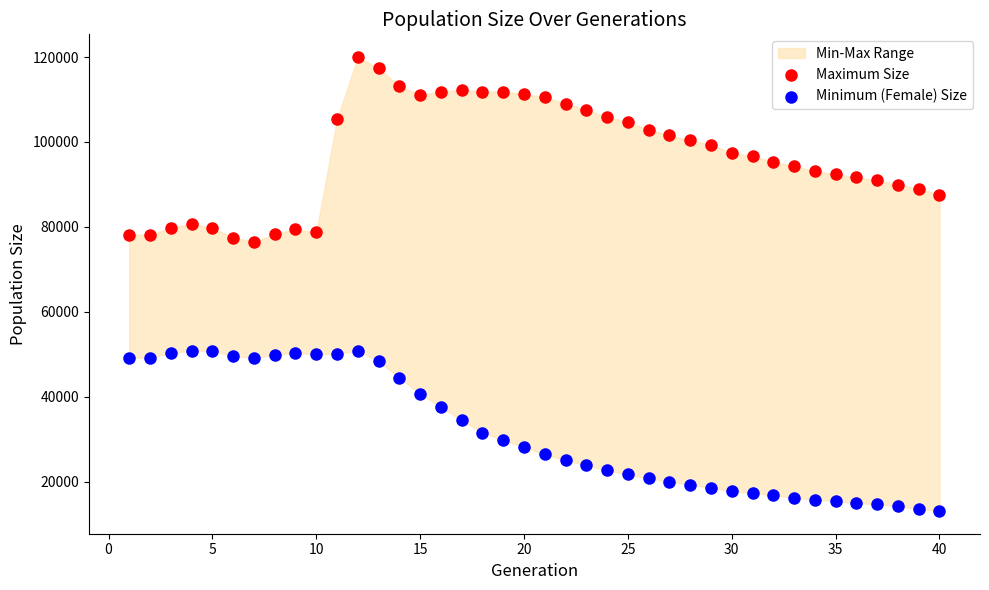

Which series contains the highest Y value?

Maximum Size